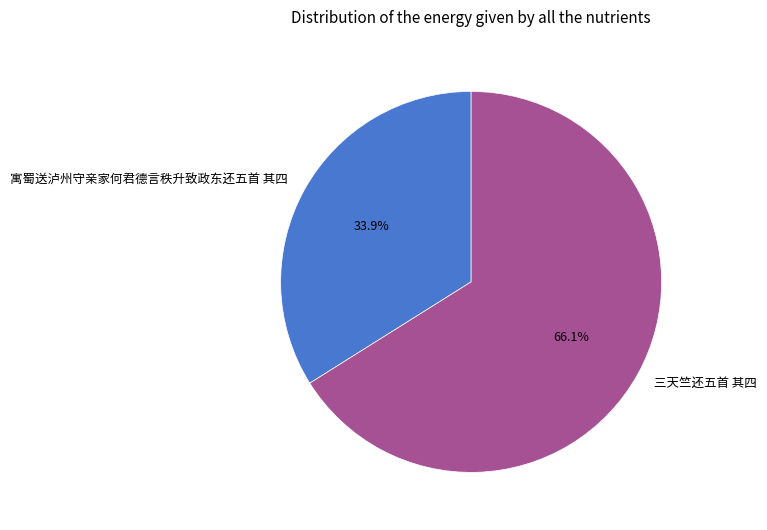

Do 三天竺还五首 其四 and 寓蜀送泸州守亲家何君德言秩升致政东还五首 其四 together represent more than half of the pie?

Yes